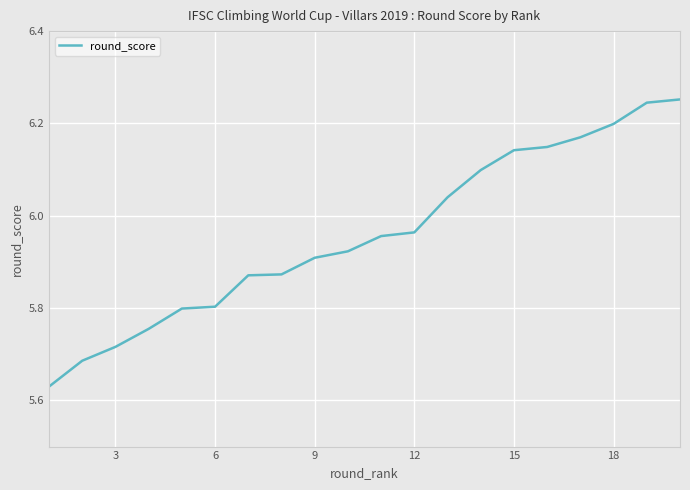

What is the difference between the maximum and minimum values?

0.6